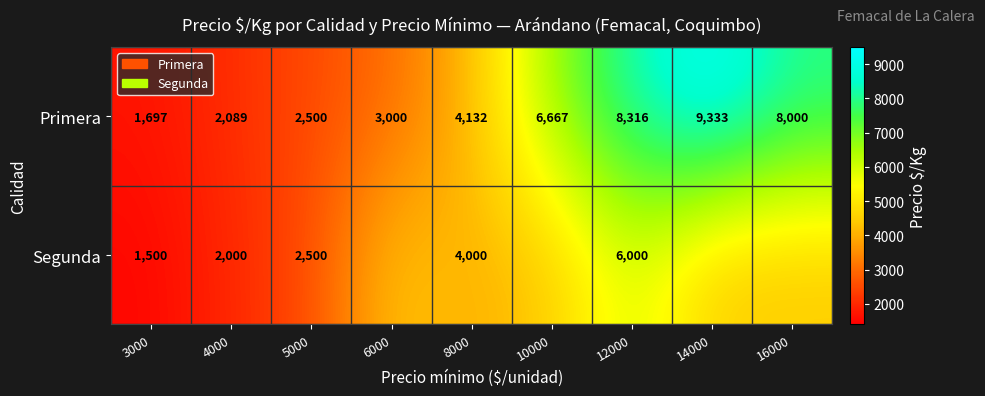

Is the value of Segunda at 5000 greater than the value of Primera at 3000?

Yes